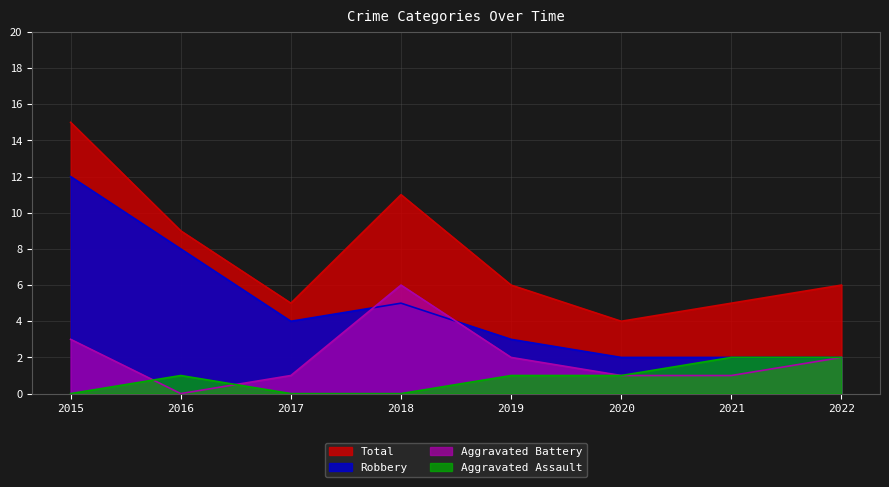

Which series has the widest spread of values?

Total